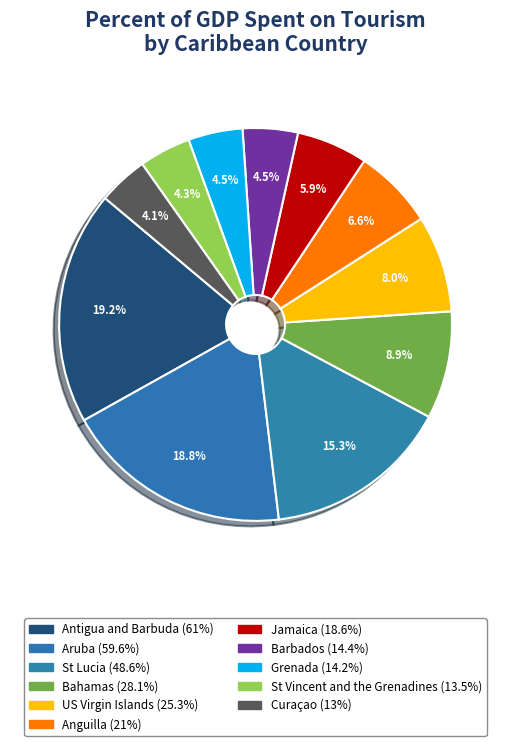

How many slices are in this pie chart?

11